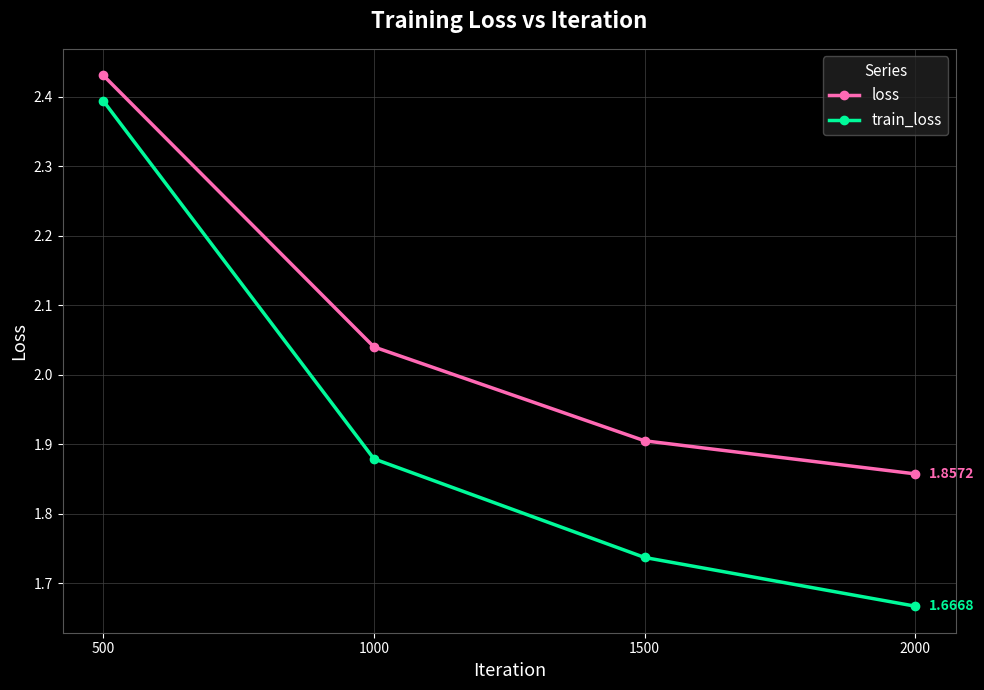

Which series has the largest total across all categories?

loss